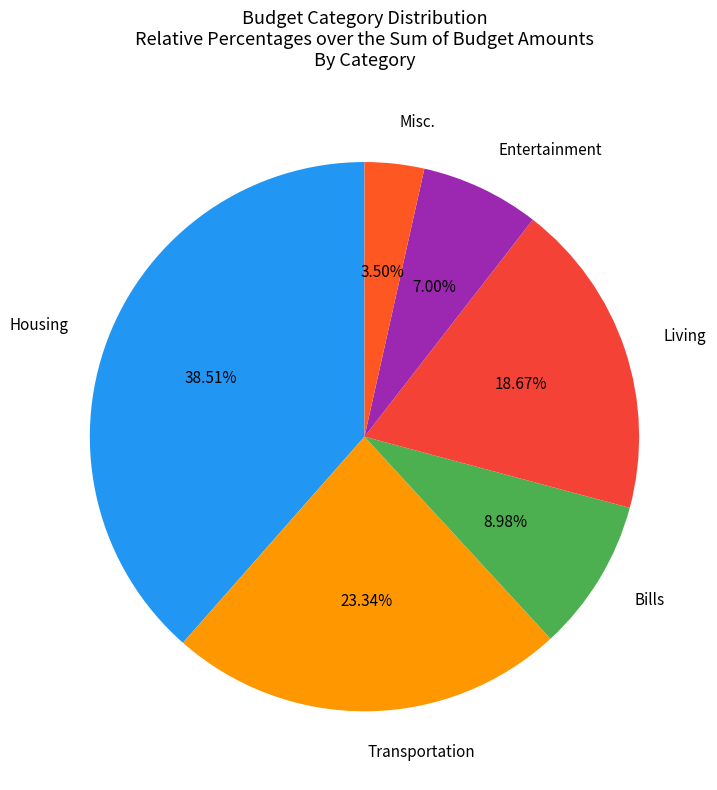

To the nearest percent, what is the difference between the largest and smallest slice percentages?

35%